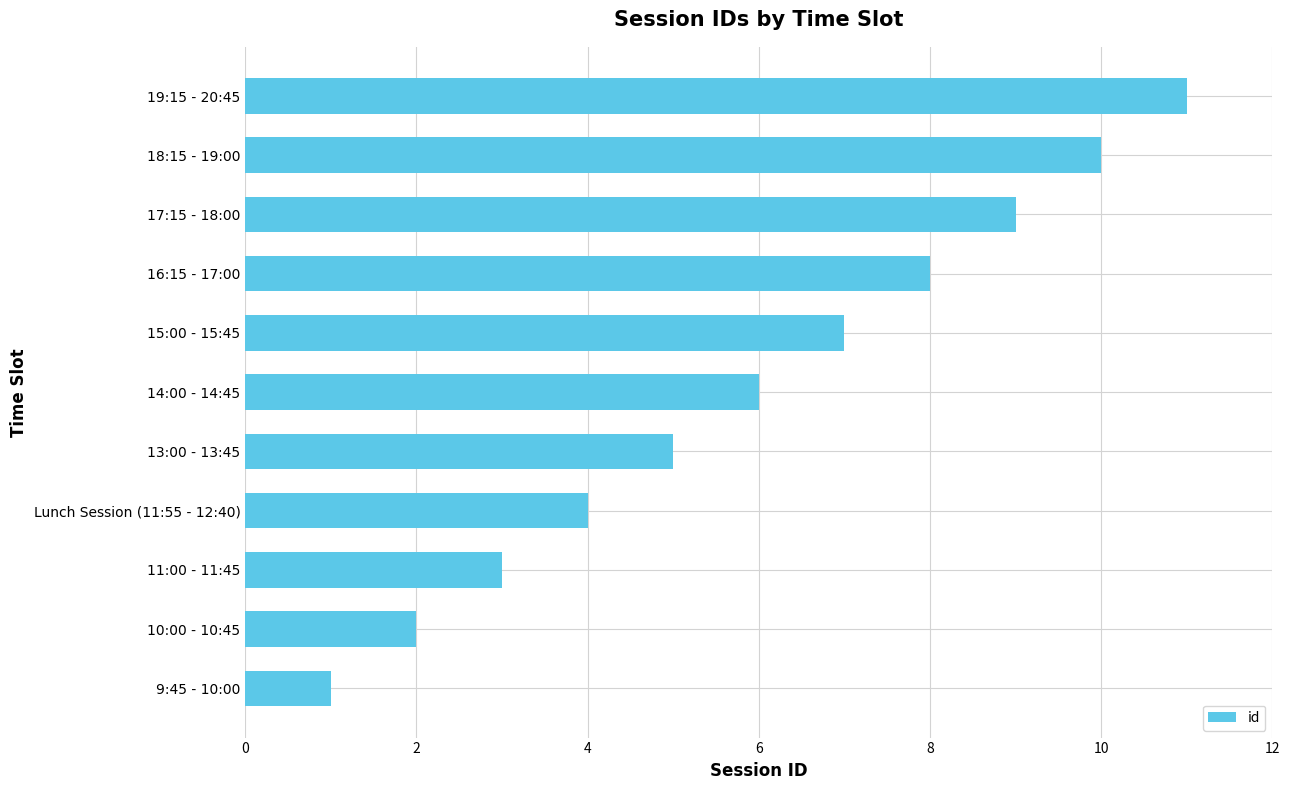

What is the average value?

6